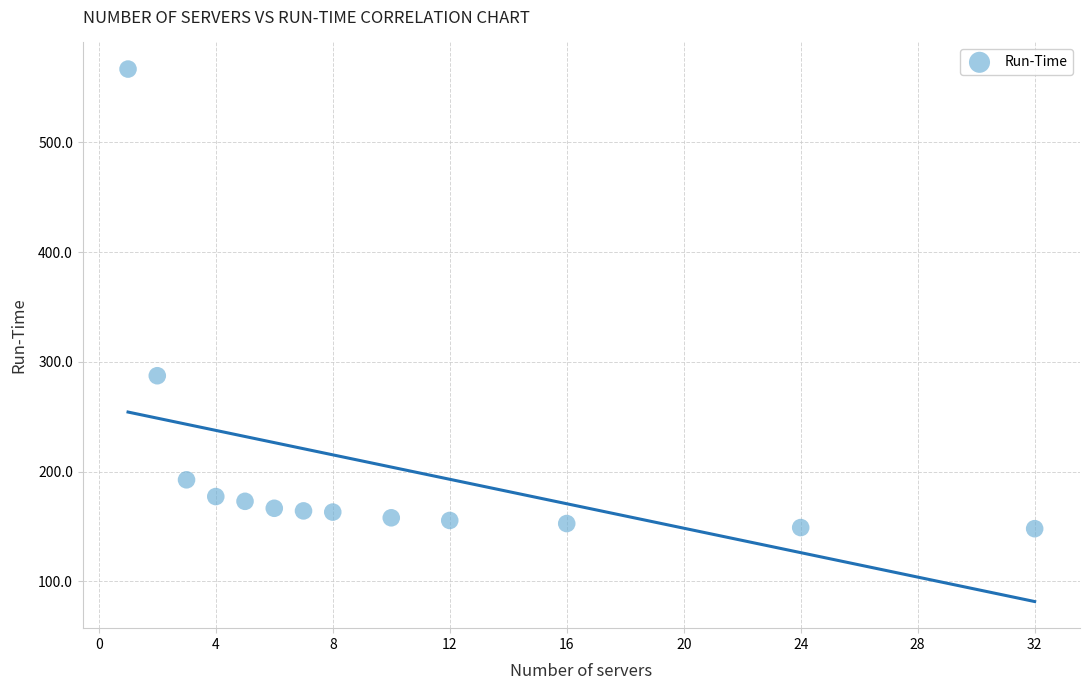

What is the range of X values (max minus min)?

31.0